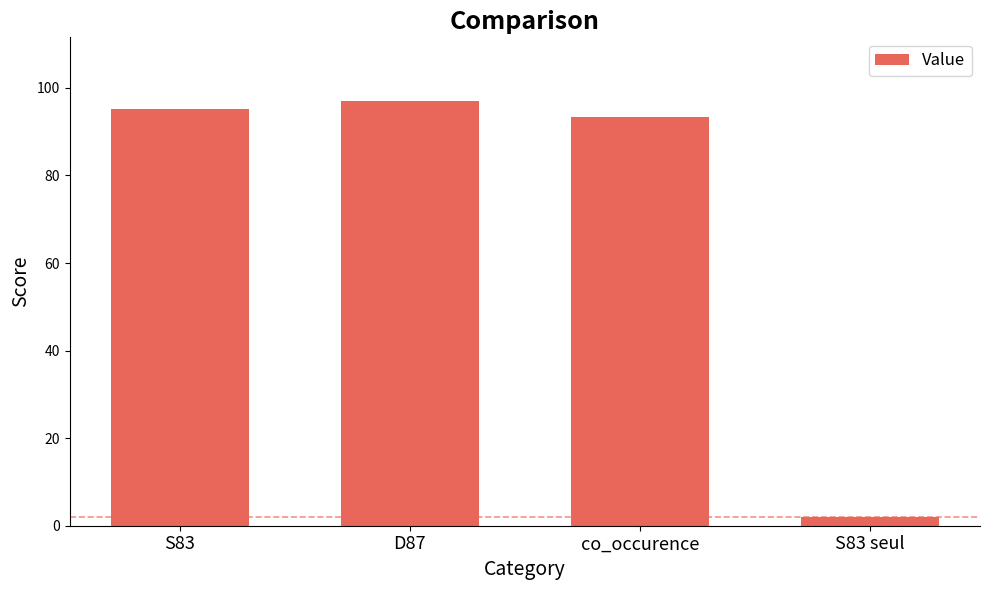

Does the chart contain any negative values?

No